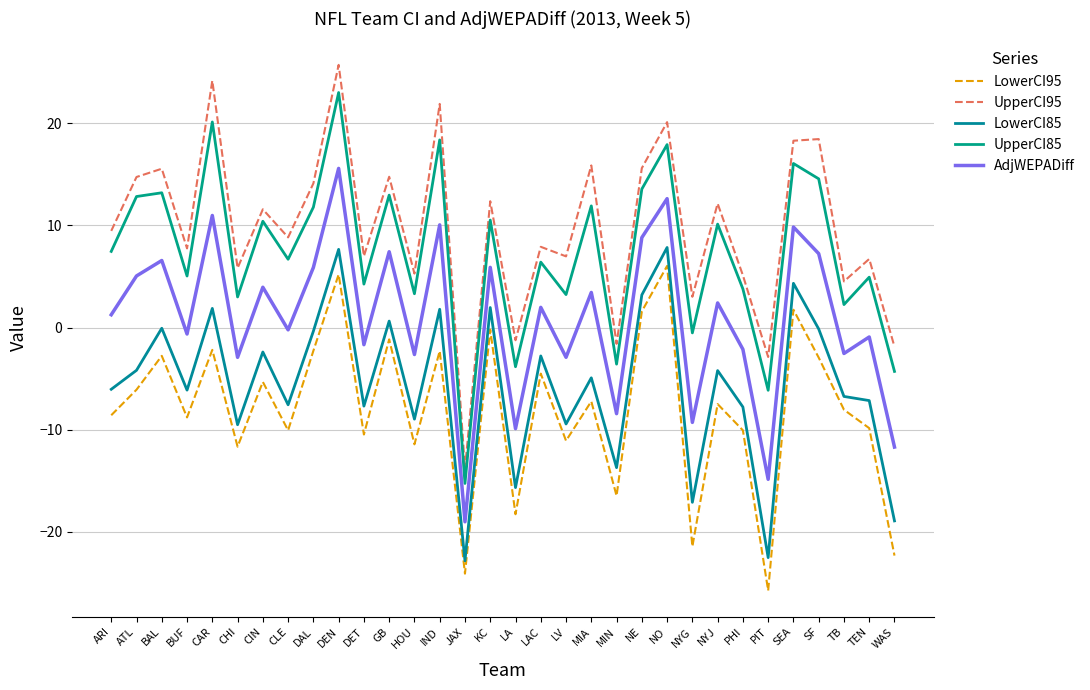

True or false: LowerCI85 and LowerCI95 intersect in this chart.

False